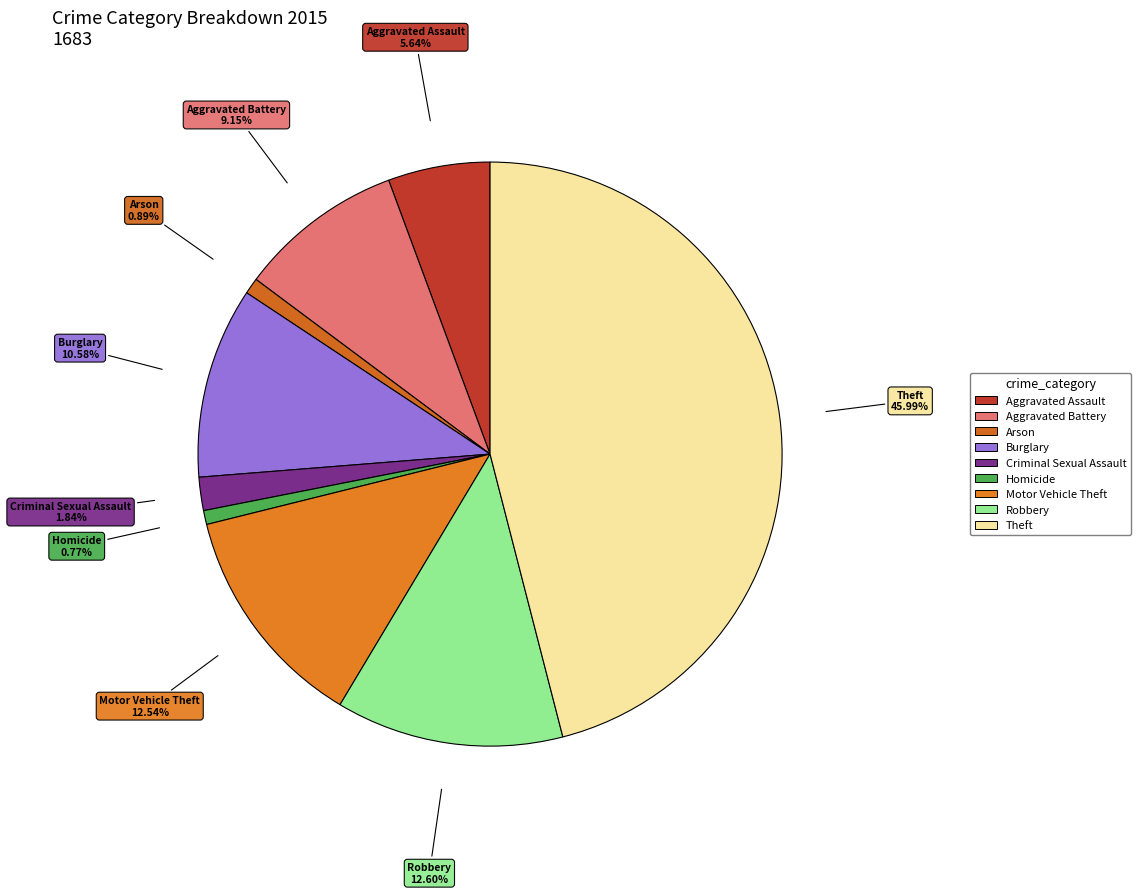

Which slice is the largest?

Theft